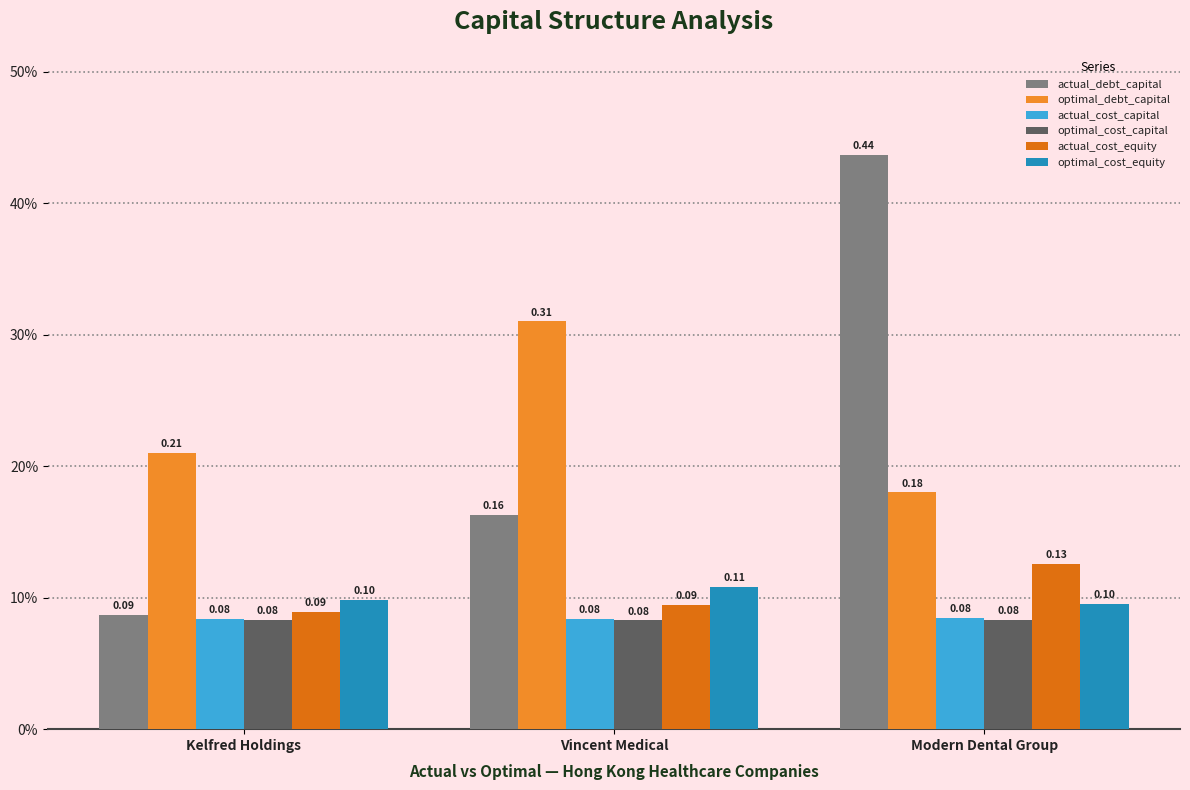

What is the total value across all series at Modern Dental Group?

1.0